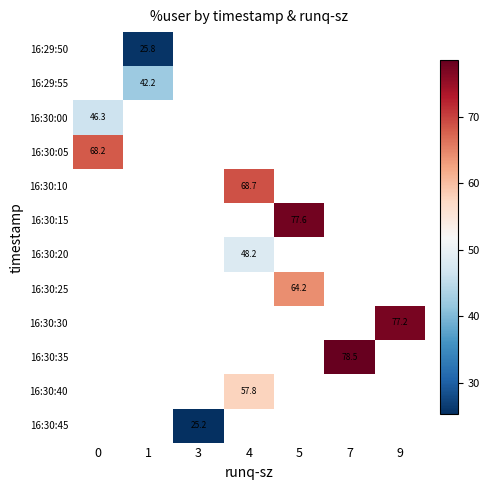

How many series are shown in this chart?

12